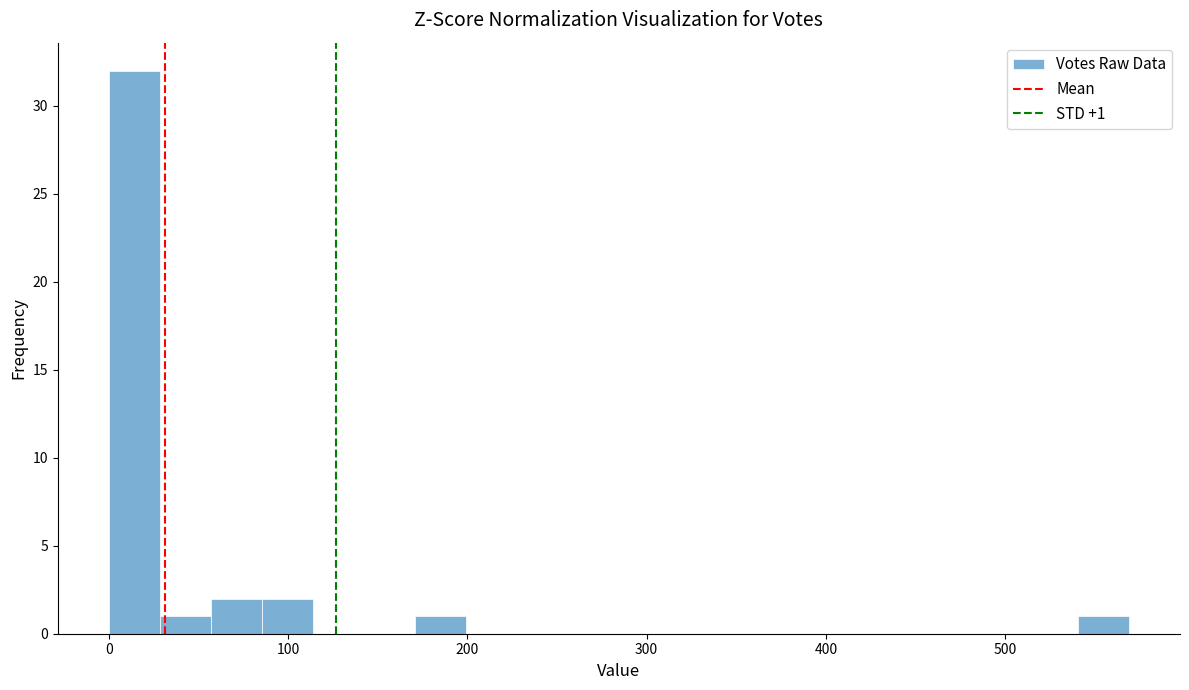

Around what value on the x-axis is the tallest bar? Give the approximate position of its centre, as read against the axis.

10